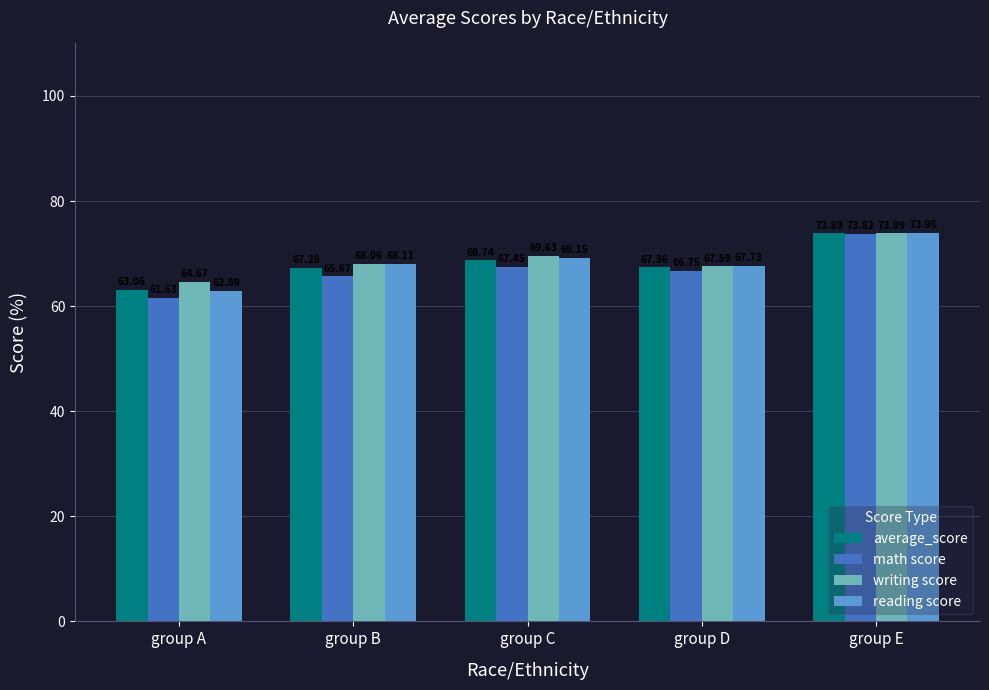

Reading left to right, transcribe all the data shown in this chart.

average_score: 63.1	67.3	68.7	67.4	73.9
math score: 61.6	65.7	67.5	66.8	73.8
writing score: 64.7	68.1	69.6	67.6	73.9
reading score: 62.9	68.1	69.2	67.7	74.0